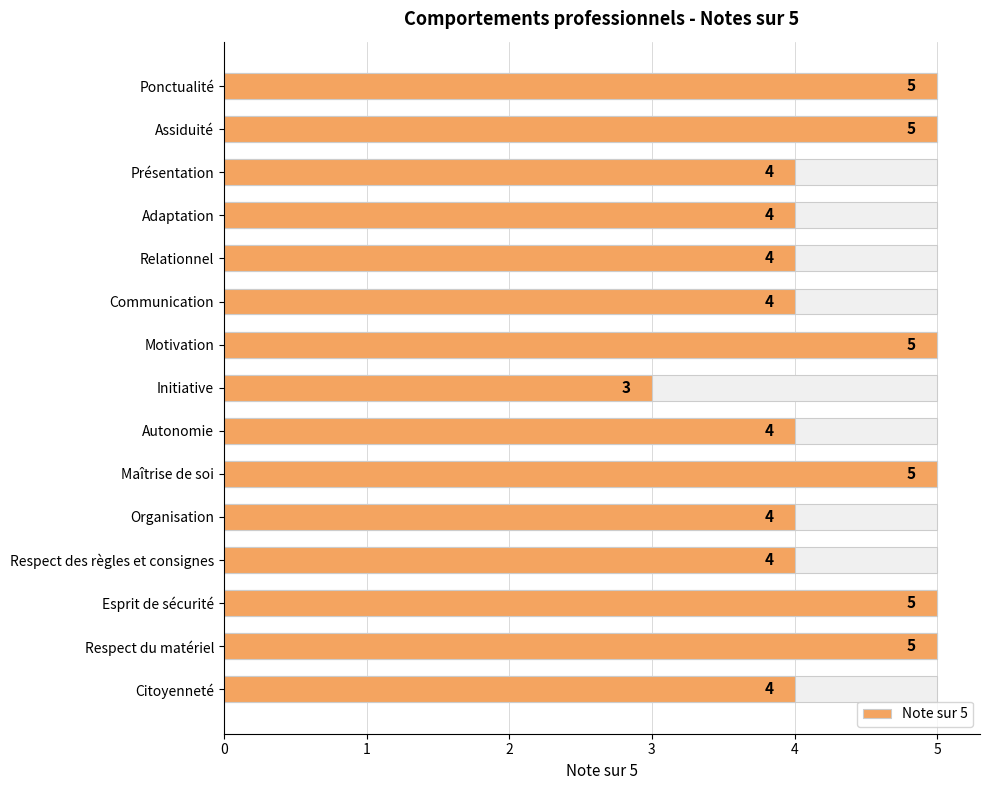

What is the difference between the second highest and minimum values?

2